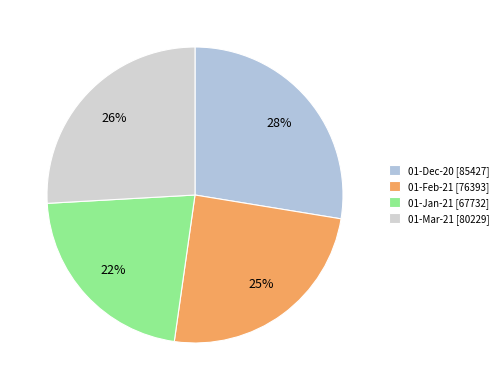

Approximately how many times larger is the value at 01-Jan-21 compared to 01-Dec-20?

0.8